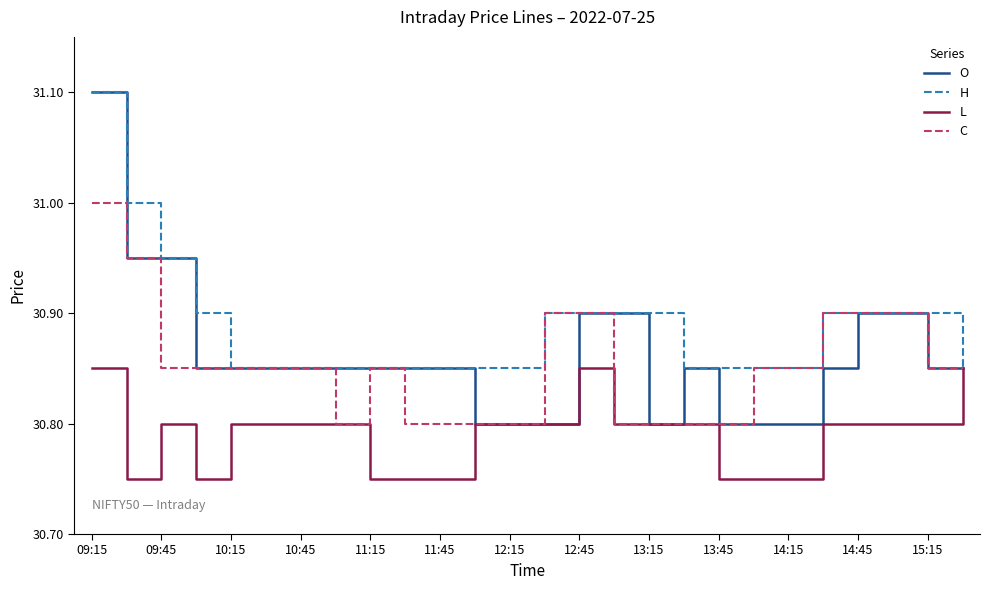

Does the chart display data point markers on the line(s)?

No